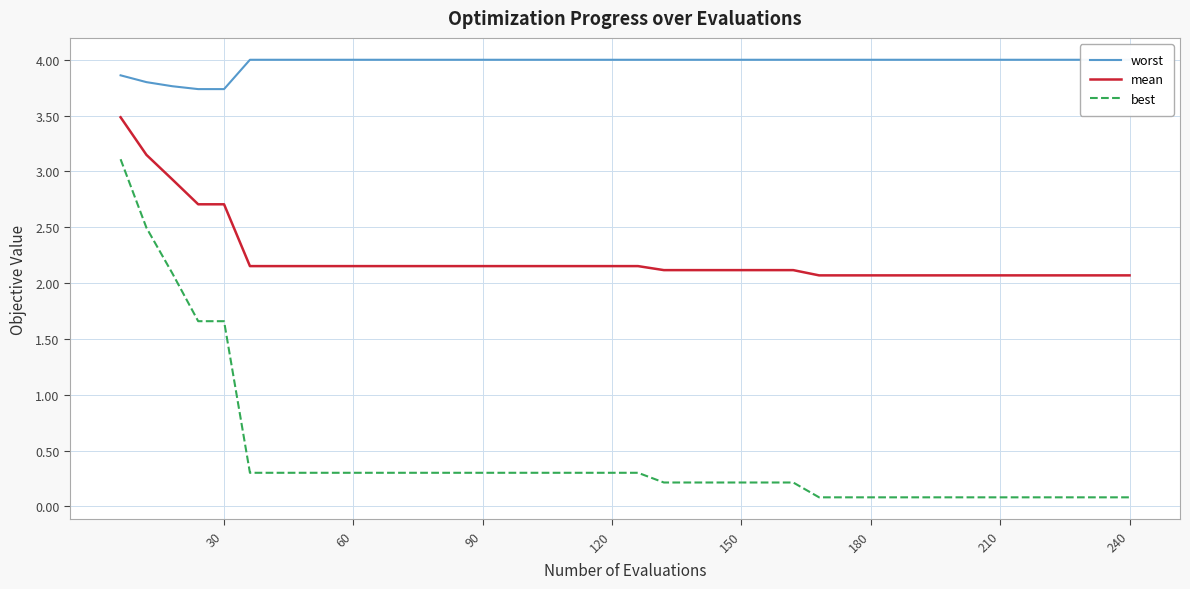

What is the maximum value for mean?

3.5